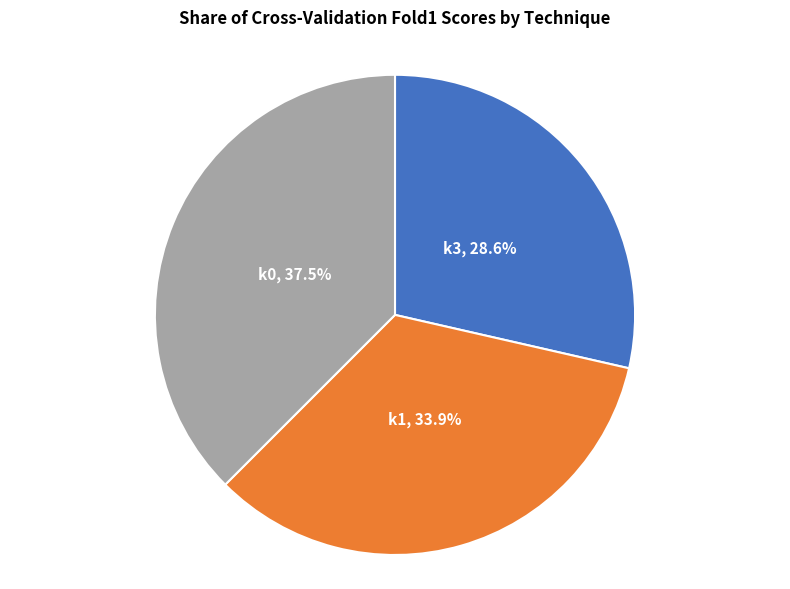

How many slices are in this pie chart?

3